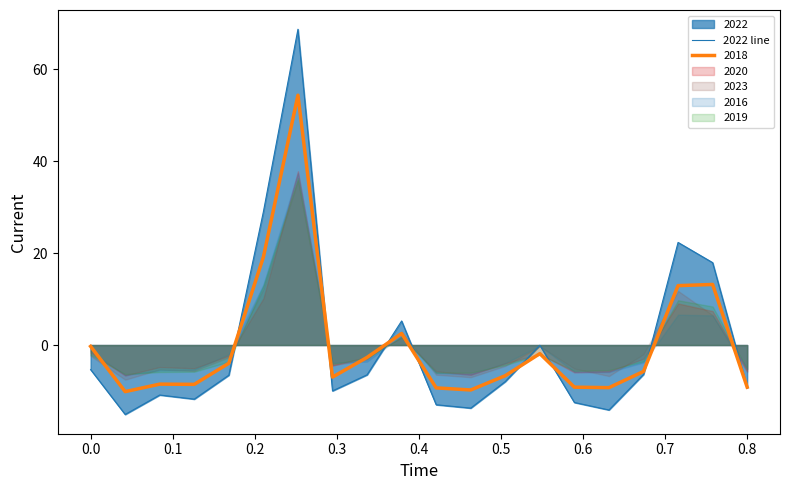

True or false: the data has more than 0 interior local peaks.

True